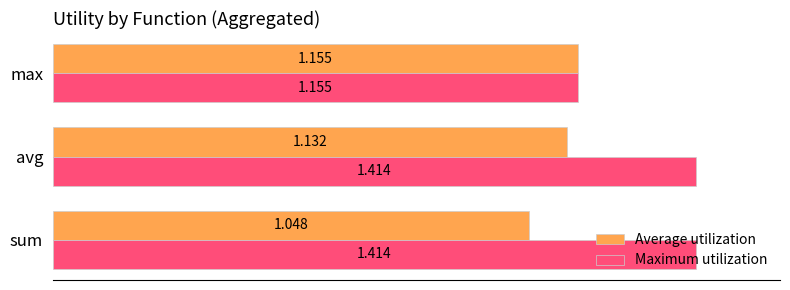

What are all the series names shown in the legend?

Average utilization, Maximum utilization